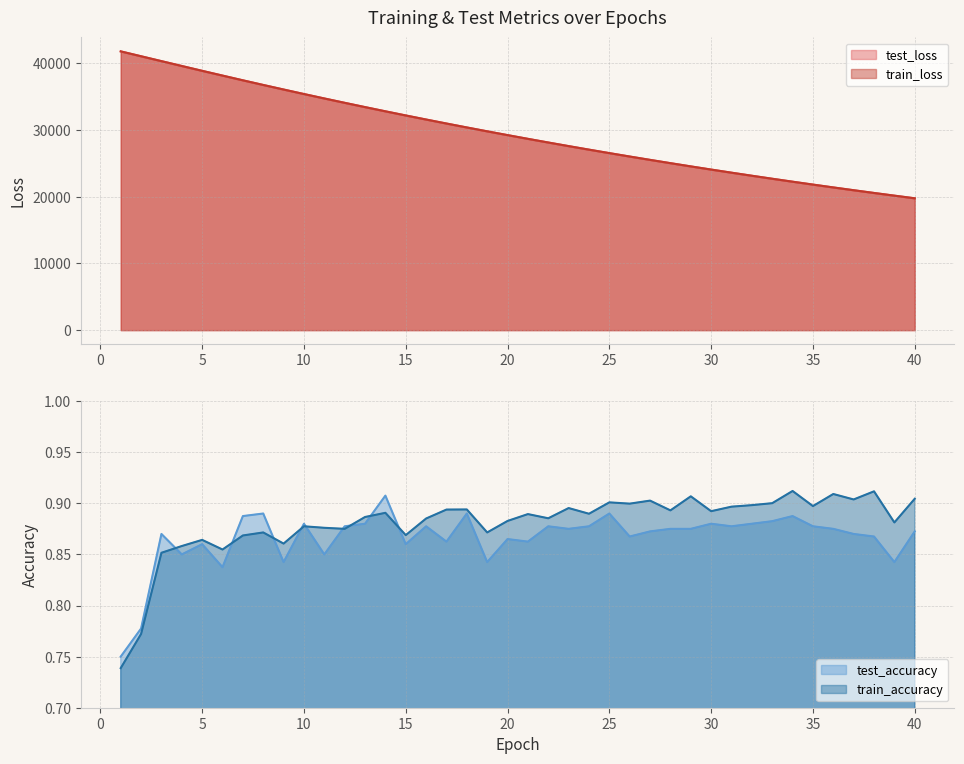

How many lines are shown in the chart?

4